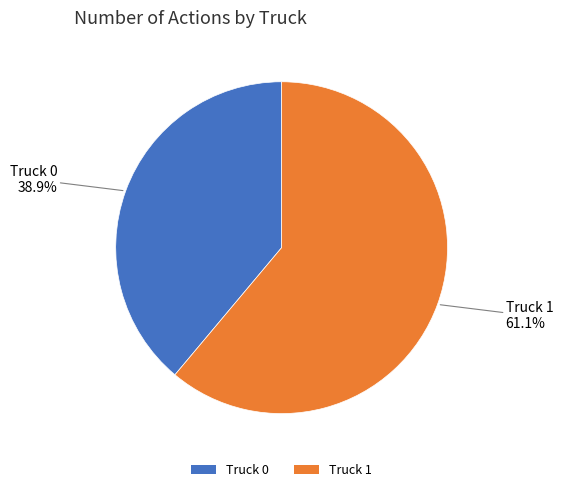

Is it true that Truck 1 is 61% of the pie?

True